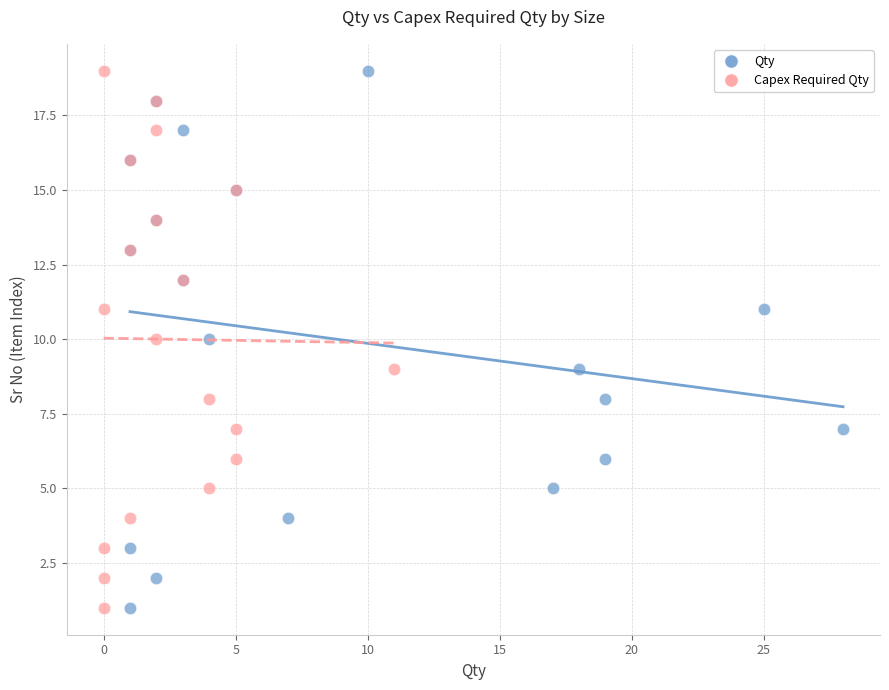

What are all the series names shown in the legend?

Qty, Capex Required Qty